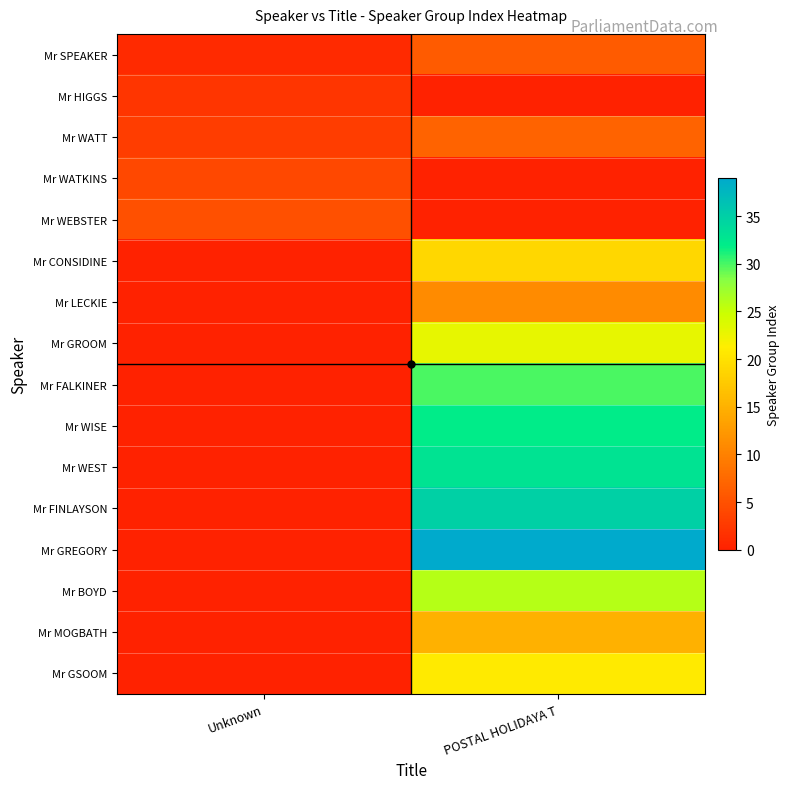

What is the spread (max minus min) of values at Unknown?

5